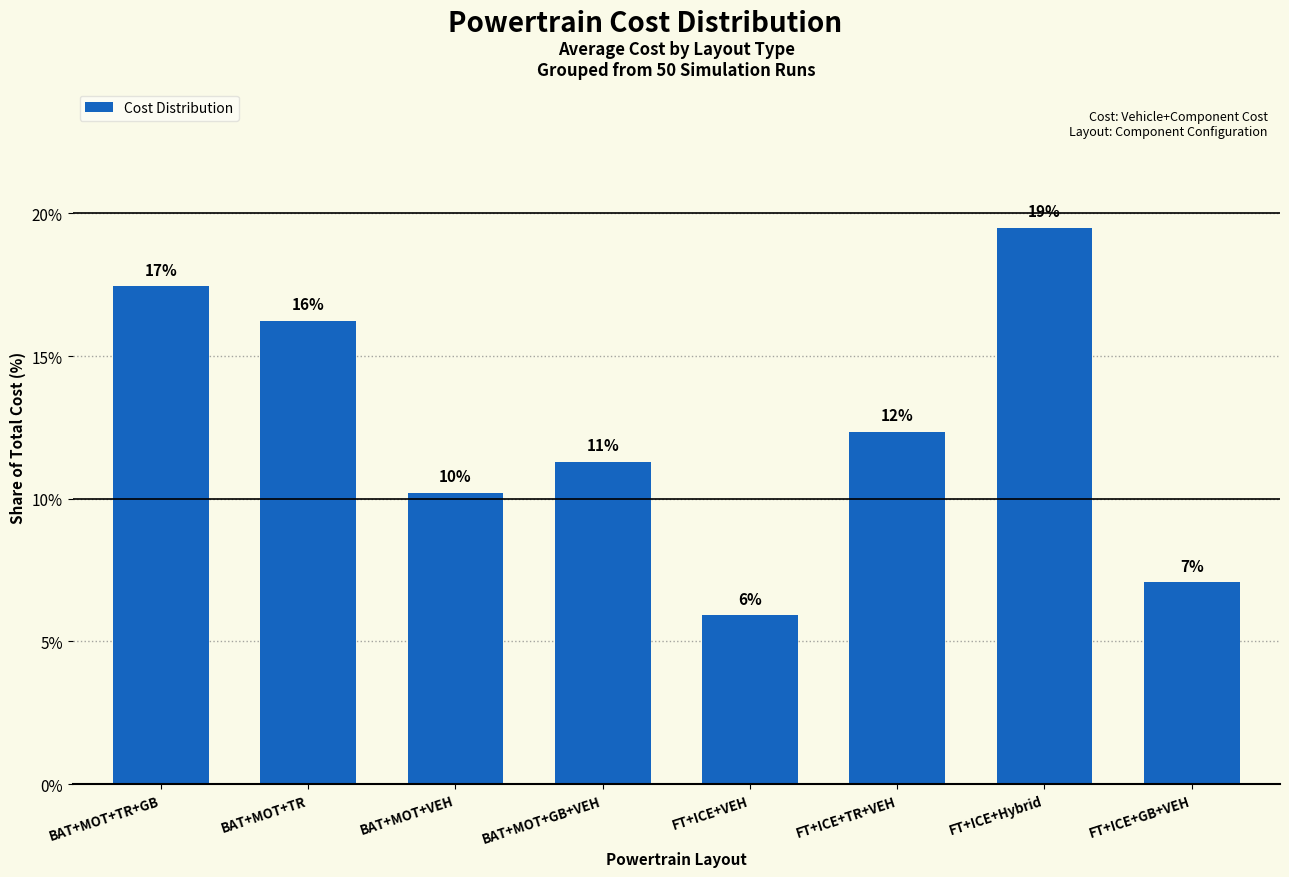

At which category does the chart reach its peak across all series?

FT+ICE+Hybrid